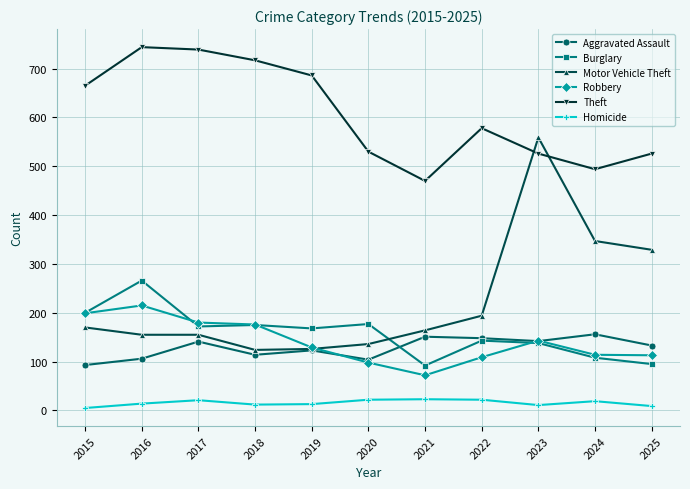

How many lines are shown in the chart?

6